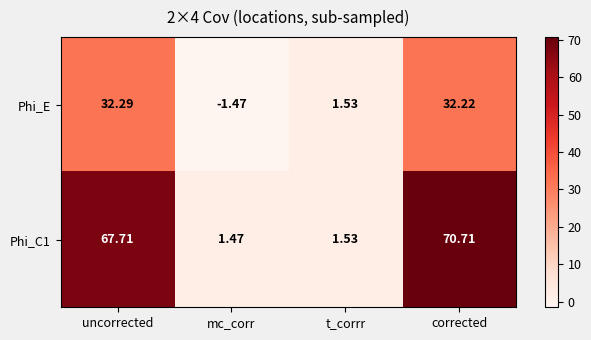

Which label corresponds to the smallest value in the chart?

mc_corr